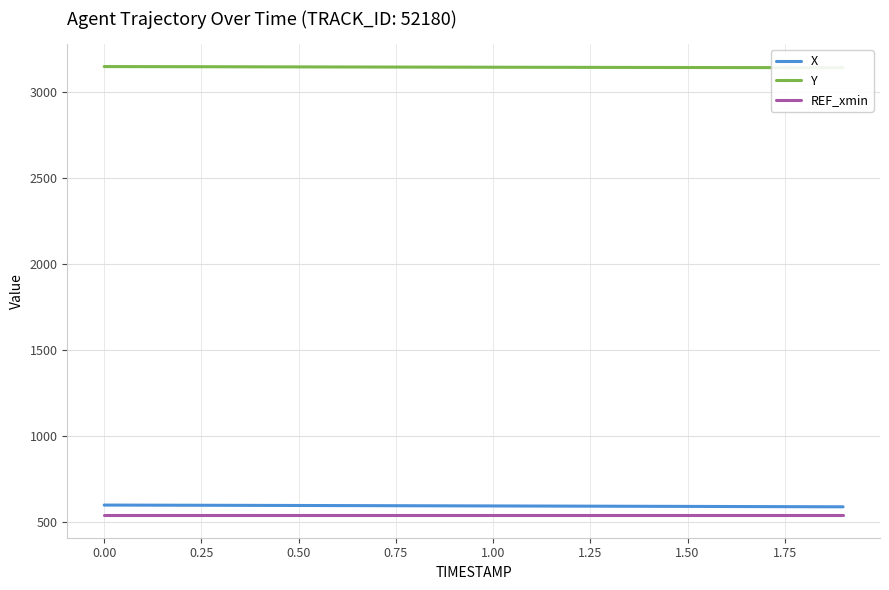

True or false: Y and X cross at least once.

False